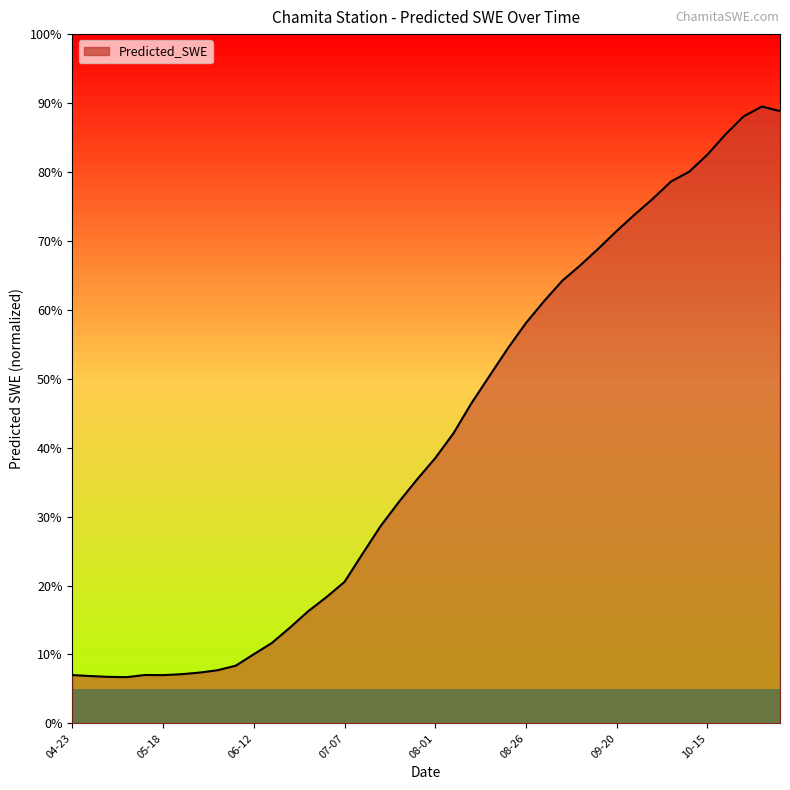

Does the chart have visible grid lines?

No